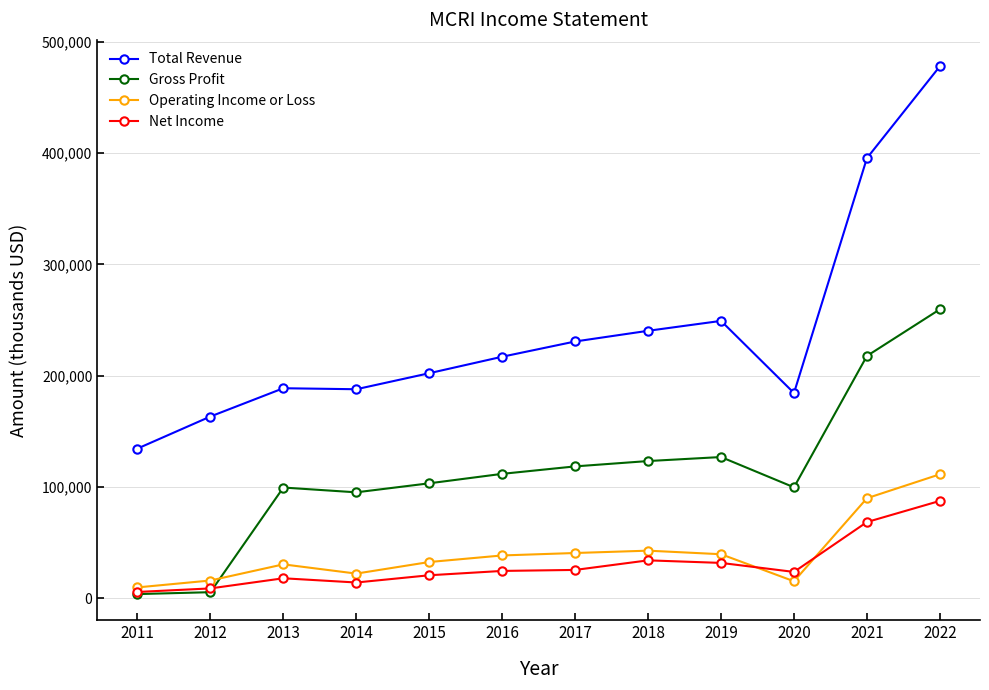

What is the minimum value shown in the chart?

3800